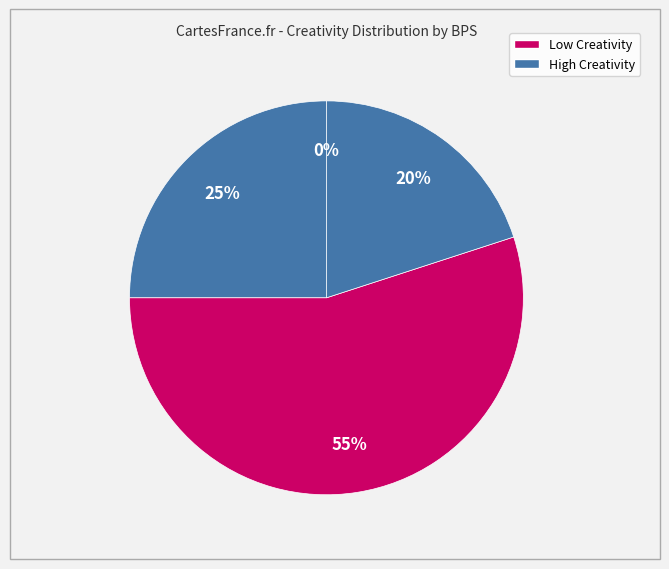

Do BPS=3 and BPS=1 together represent more than half of the pie?

Yes